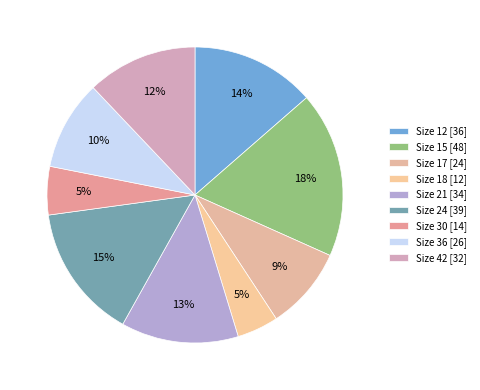

How many segments does this pie chart have?

9